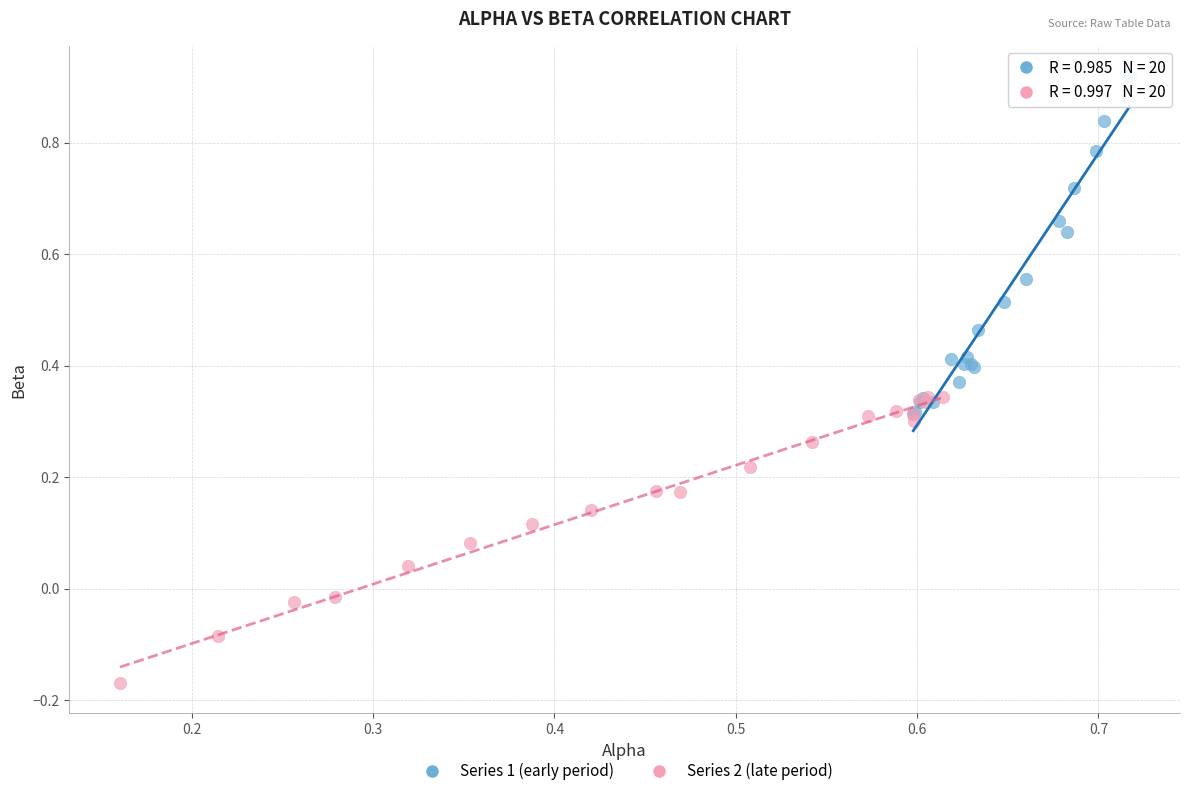

Which series has the widest spread of Y values?

Series 1 (early period)